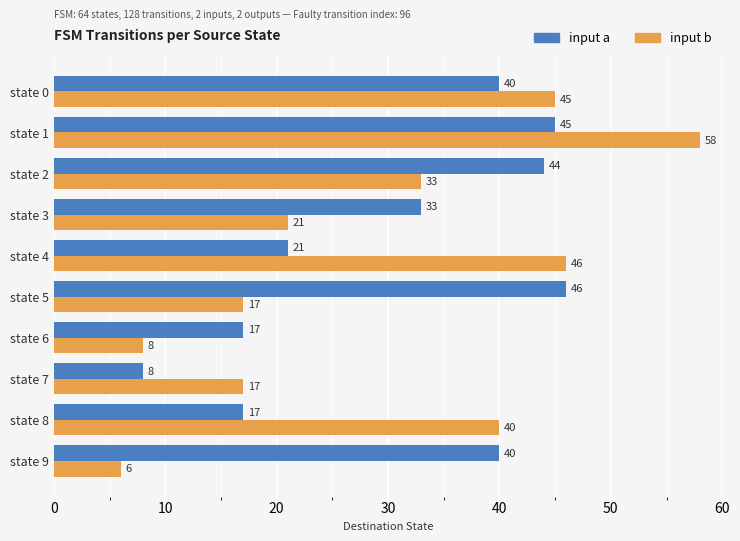

Which series has the largest range (max minus min)?

input b